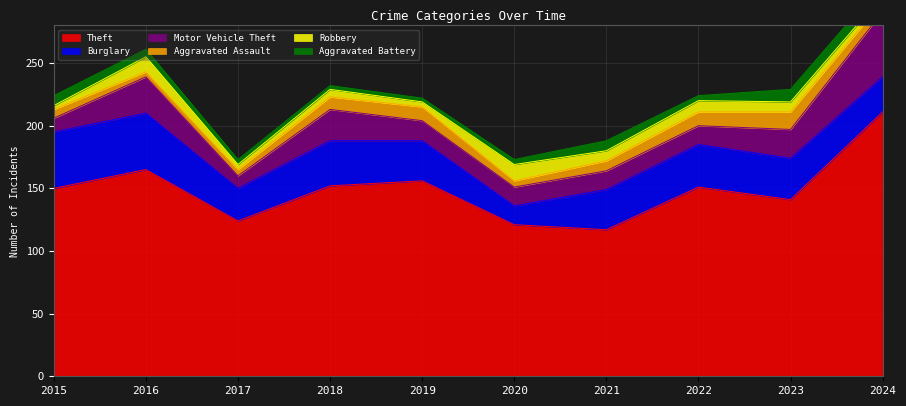

Reading left to right, what are all the values shown in this chart?

Theft: 150	165	124	152	156	121	117	151	141	211
Burglary: 45	45	26	36	32	15	32	34	33	28
Motor Vehicle Theft: 11	29	10	25	16	15	15	15	23	52
Aggravated Assault: 7	4	5	10	11	5	8	11	14	8
Robbery: 3	12	4	6	4	13	8	9	8	5
Aggravated Battery: 8	6	4	3	3	4	8	4	10	10